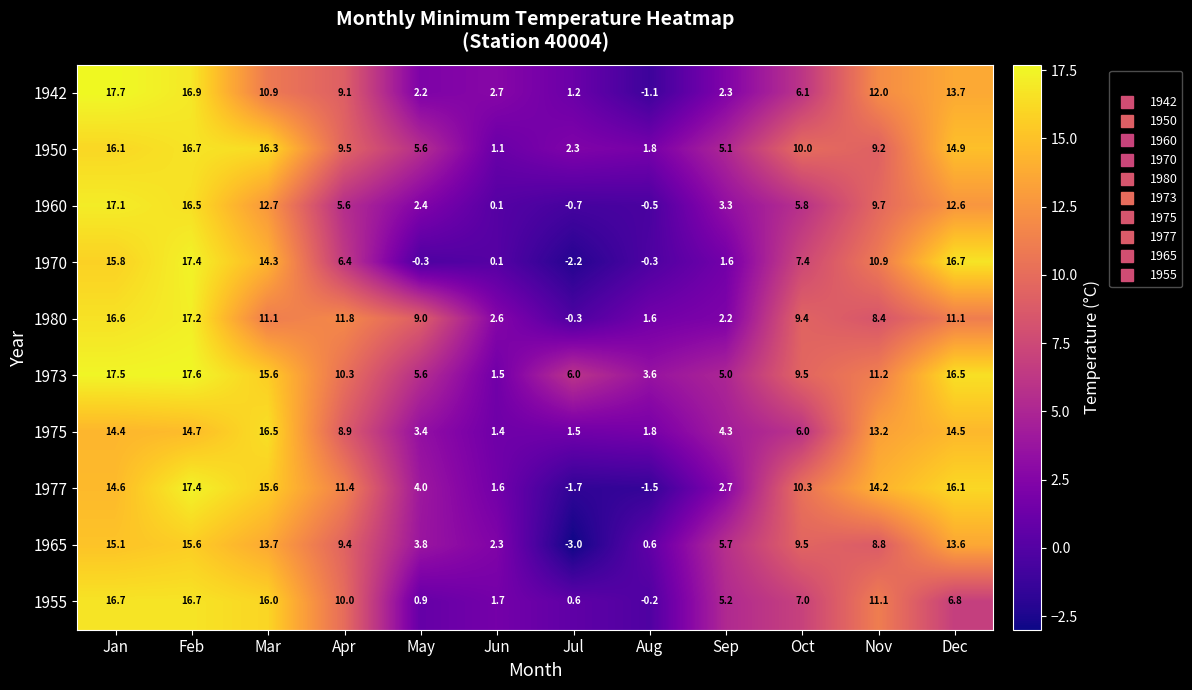

Is it true that 1942 equals 9.1 at Apr?

True